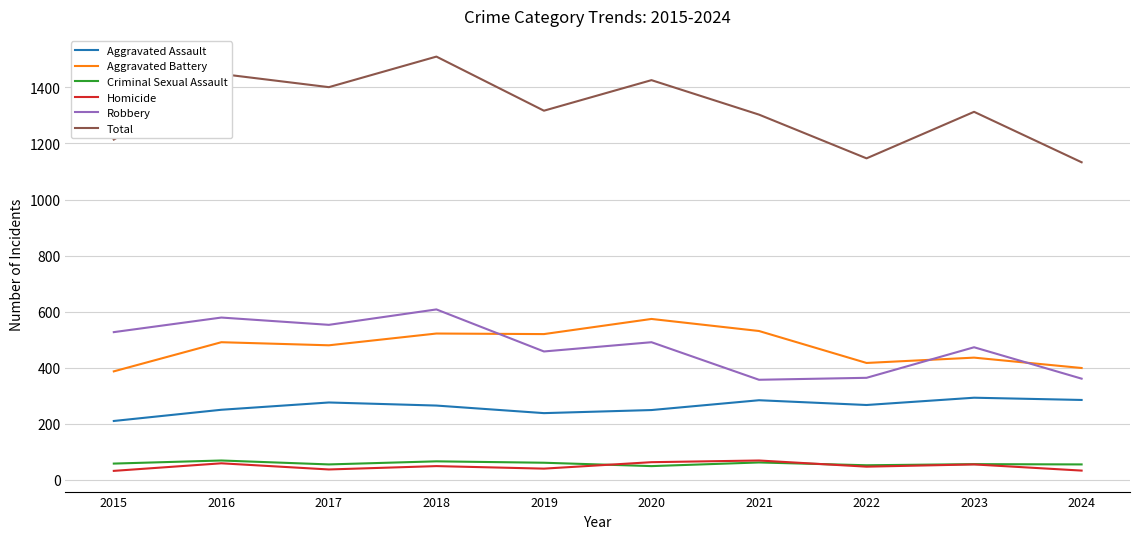

What is the difference between the maximum and second lowest values in the Criminal Sexual Assault series?

17